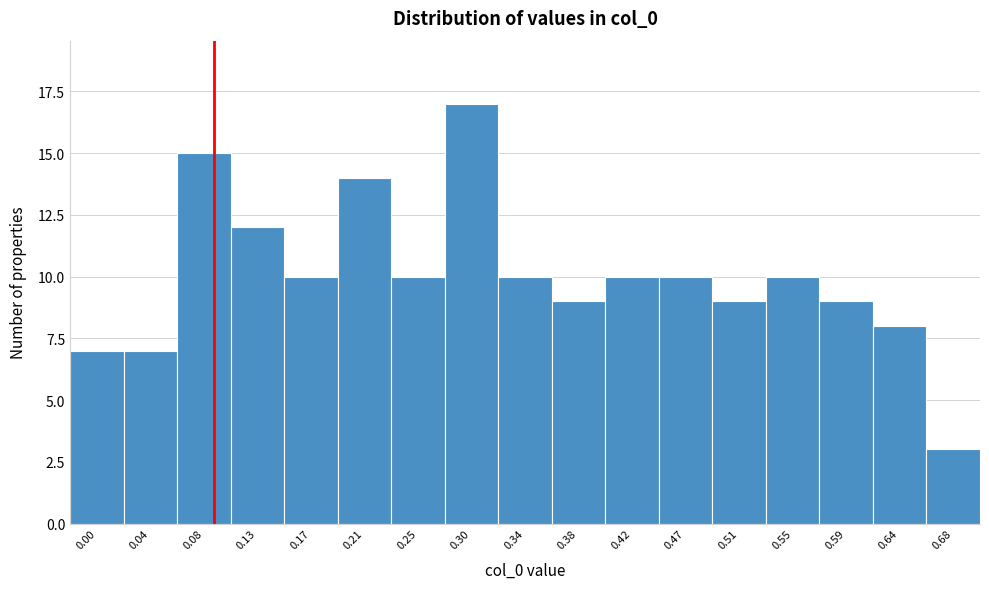

Reading left to right, extract all data points from this chart.

7	7	15	12	10	14	10	17	10	9	10	10	9	10	9	8	3